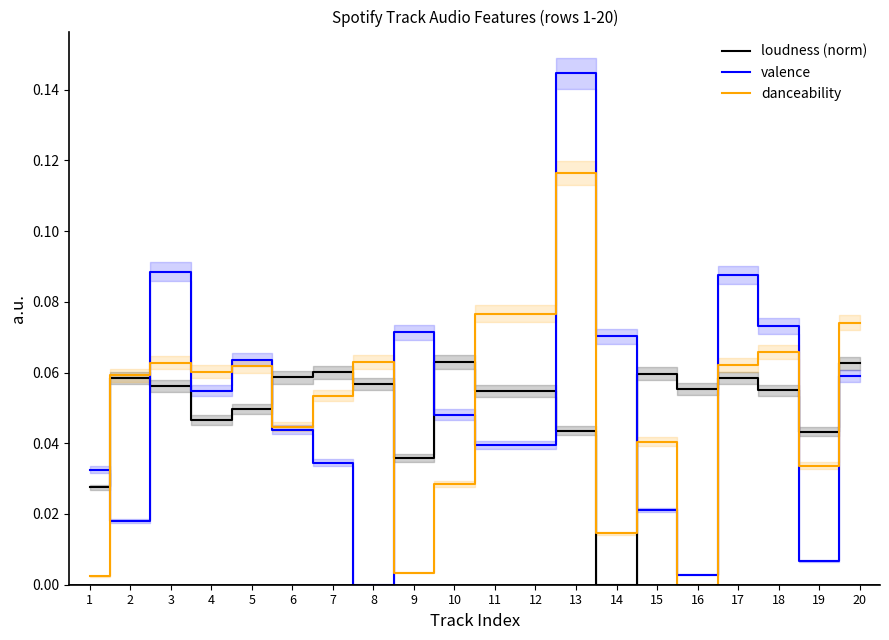

At which category is the sum across all series the highest?

13